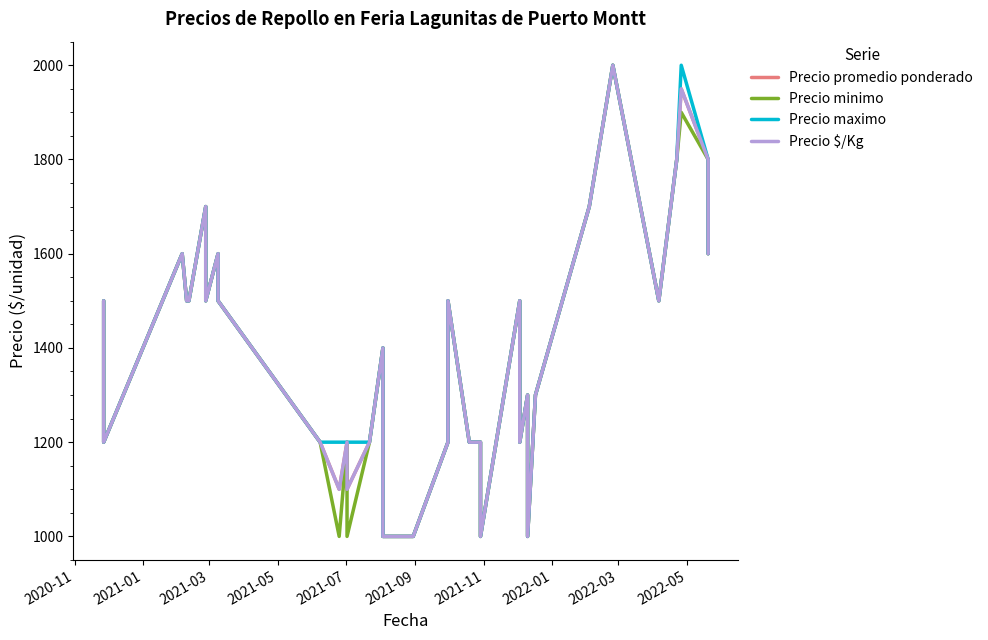

Which series has the largest total across all categories?

Precio maximo